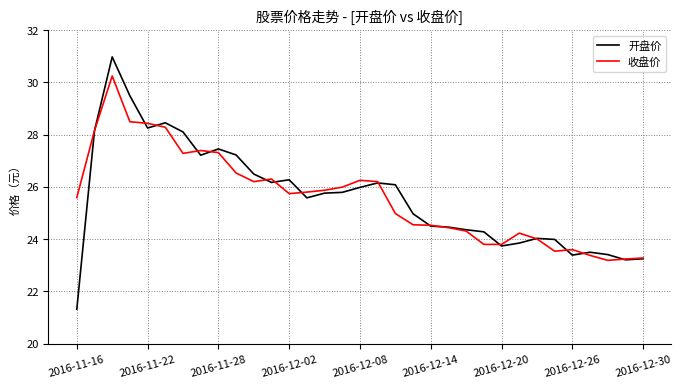

What is the minimum value for 收盘价?

23.2